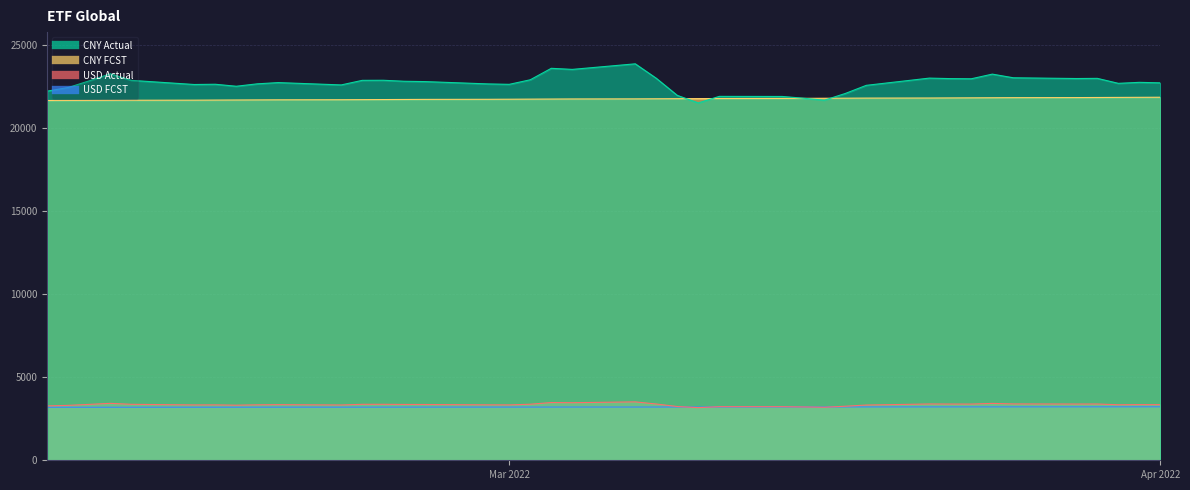

Which series has the largest range (max minus min)?

CNY Actual